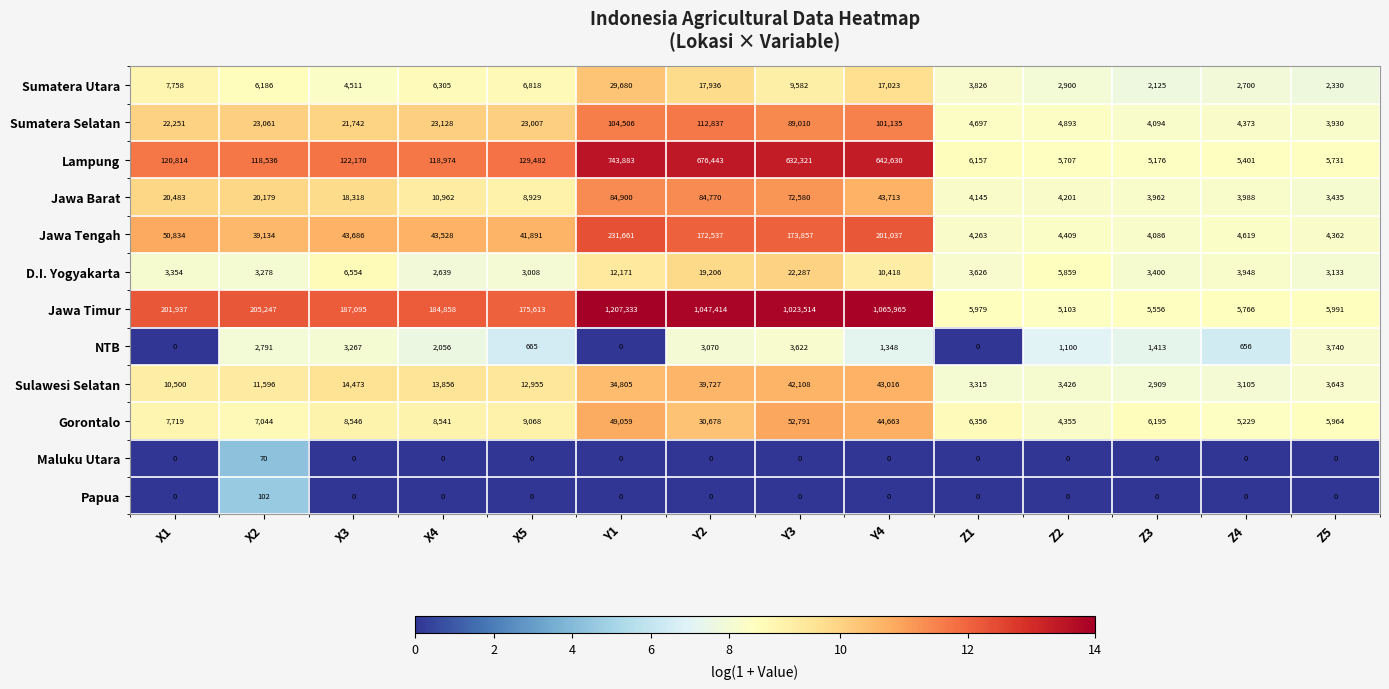

Which series has the largest total across all categories?

Jawa Timur